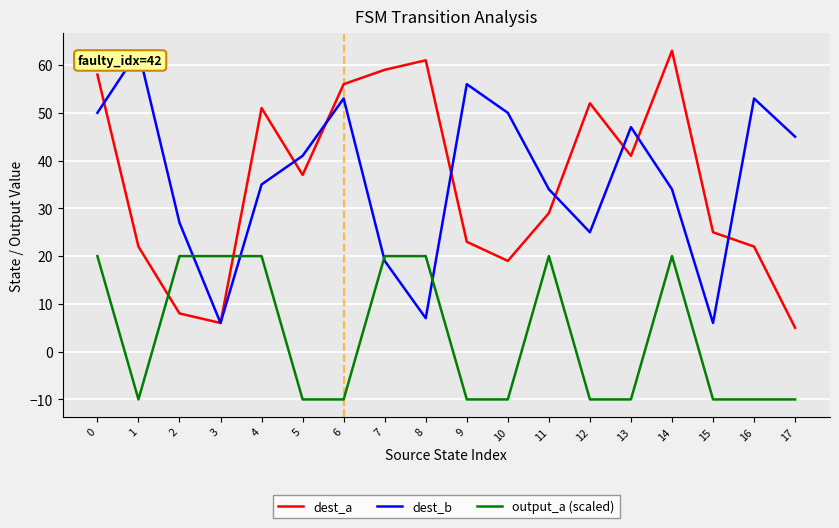

What is the sum of the dest_a values at 3 and 9?

29